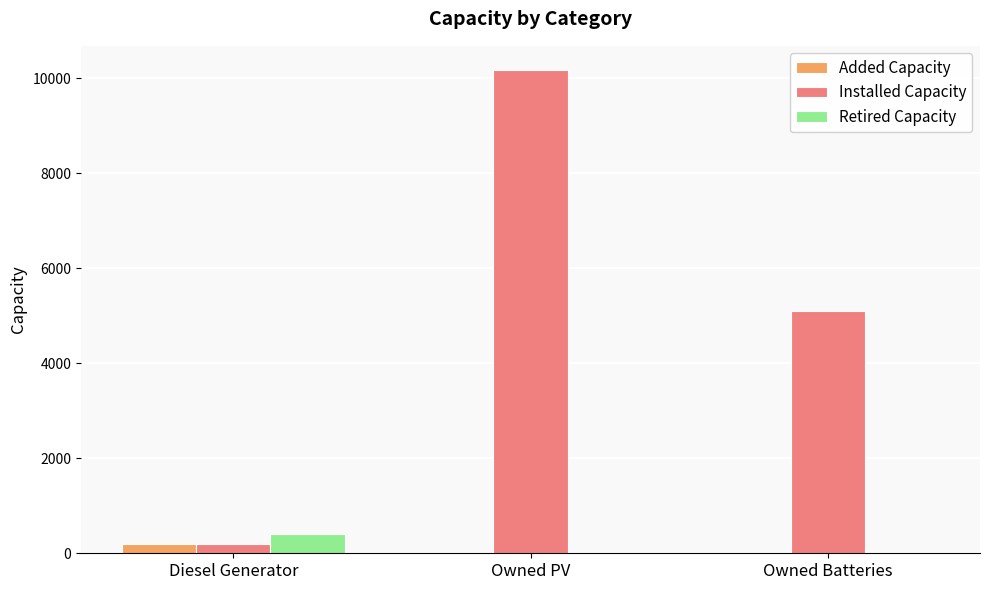

Between Diesel Generator and Owned Batteries, which series saw the biggest shift?

Installed Capacity